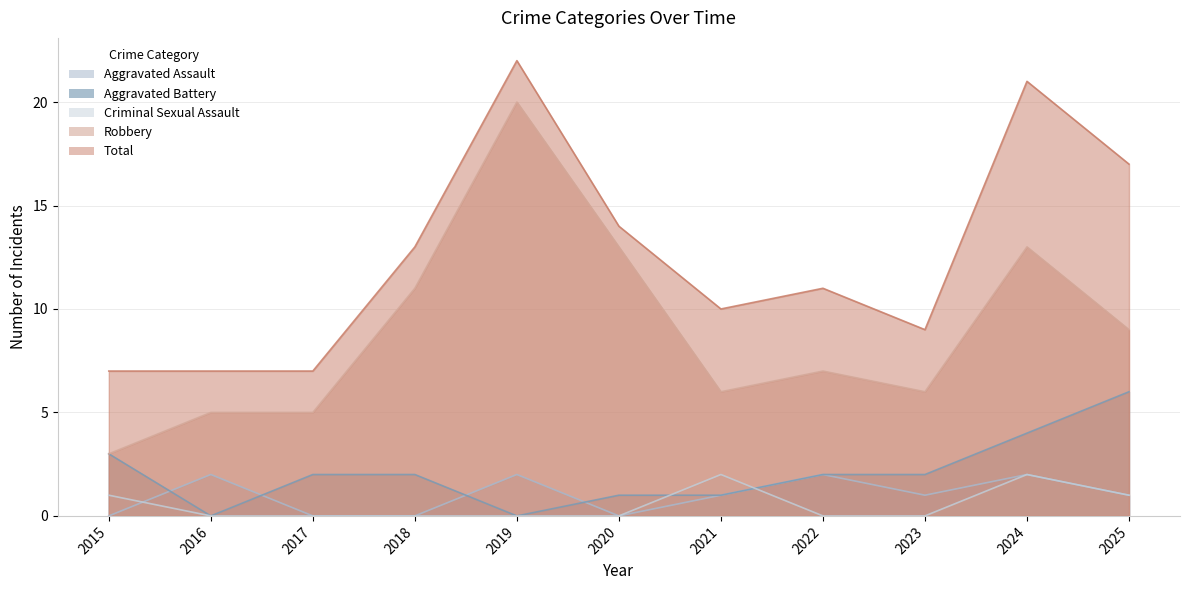

At how many categories does at least one series exceed 5?

11